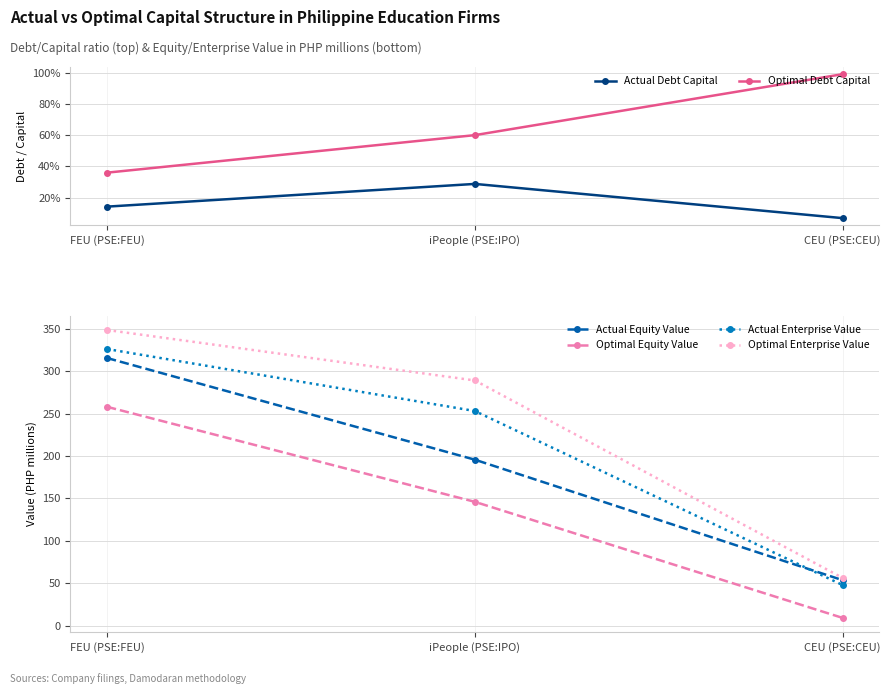

How many data points in Actual Enterprise Value are less than 253?

1